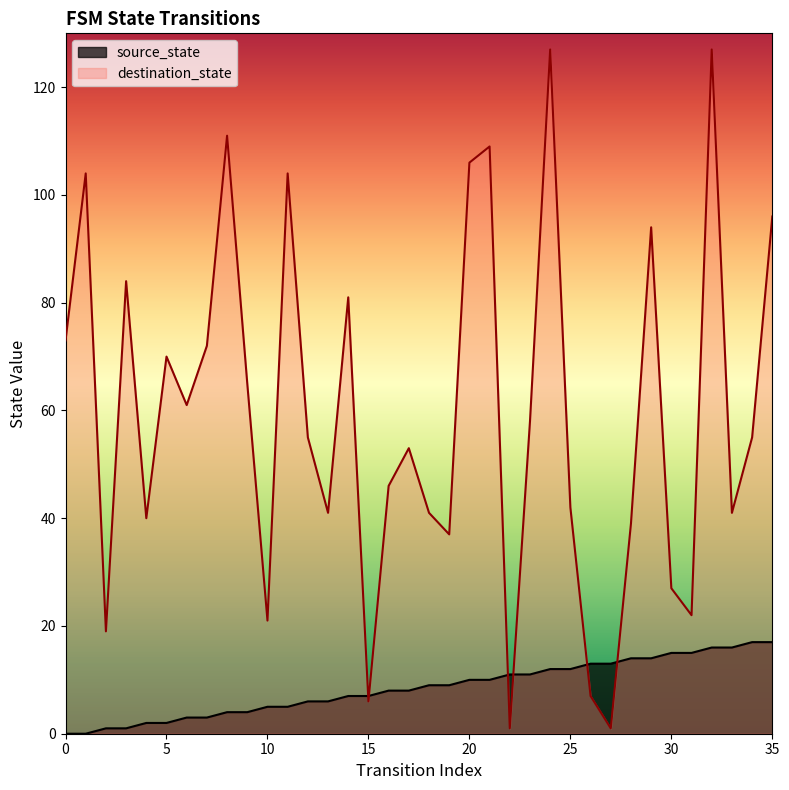

Reading left to right, transcribe all the data shown in this chart.

source_state: 0=0	1=0	2=1	3=1	4=2	5=2	6=3	7=3	8=4	9=4	10=5	11=5	12=6	13=6	14=7	15=7	16=8	17=8	18=9	19=9	20=10	21=10	22=11	23=11	24=12	25=12	26=13	27=13	28=14	29=14	30=15	31=15	32=16	33=16	34=17	35=17
destination_state: 0=73	1=104	2=19	3=84	4=40	5=70	6=61	7=72	8=111	9=65	10=21	11=104	12=55	13=41	14=81	15=6	16=46	17=53	18=41	19=37	20=106	21=109	22=1	23=58	24=127	25=42	26=7	27=1	28=39	29=94	30=27	31=22	32=127	33=41	34=55	35=96